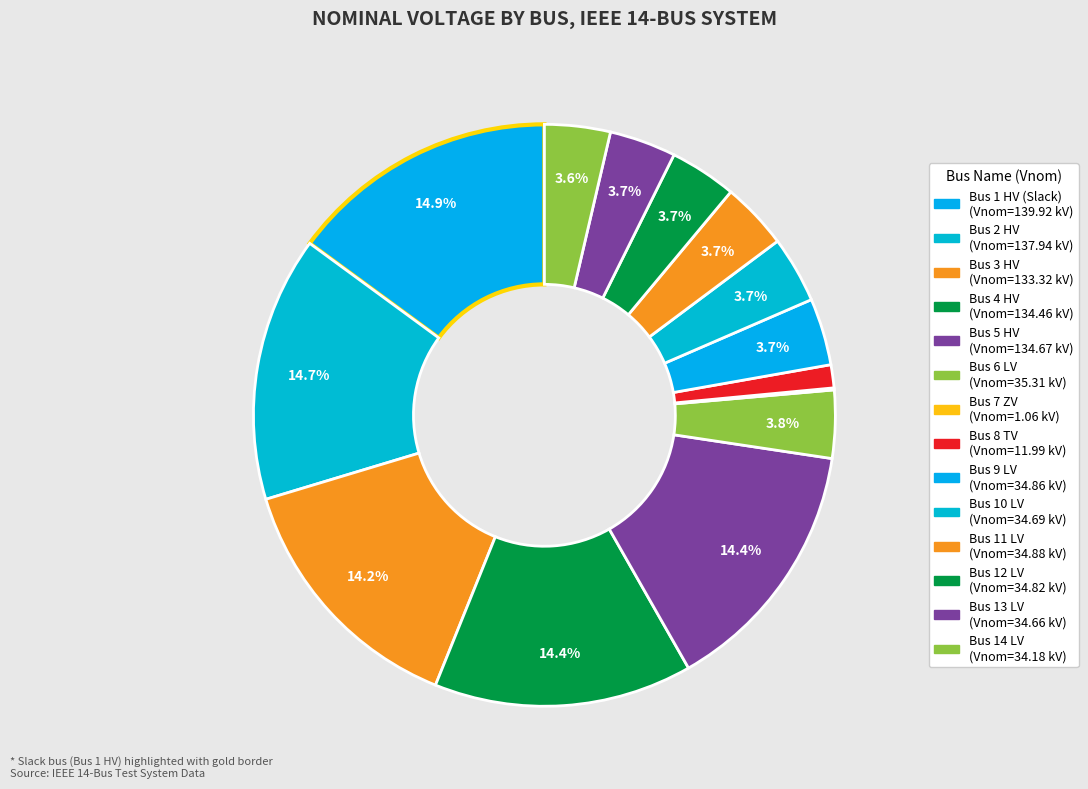

Approximately how many times larger is the value at Bus 8 TV compared to Bus 7 ZV?

11.3